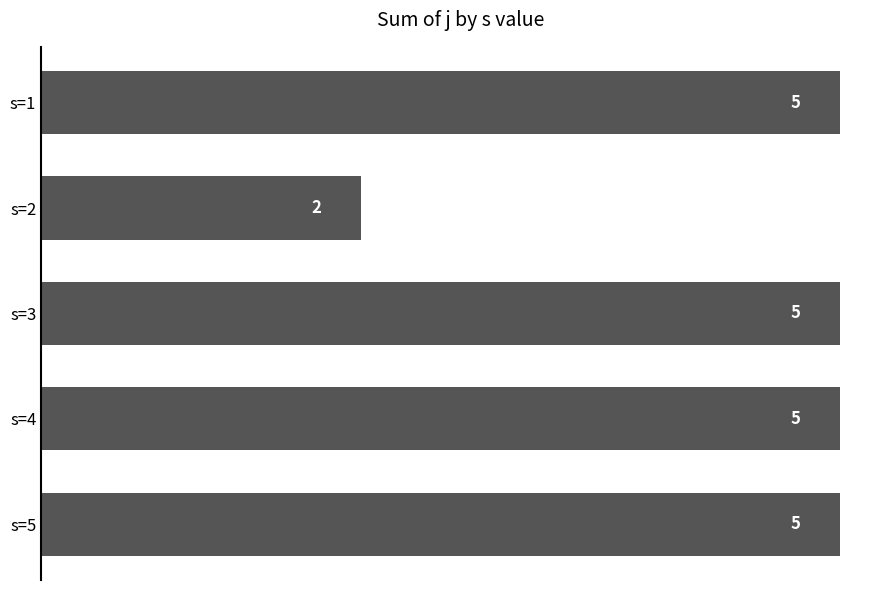

What is the maximum value shown in the chart?

5